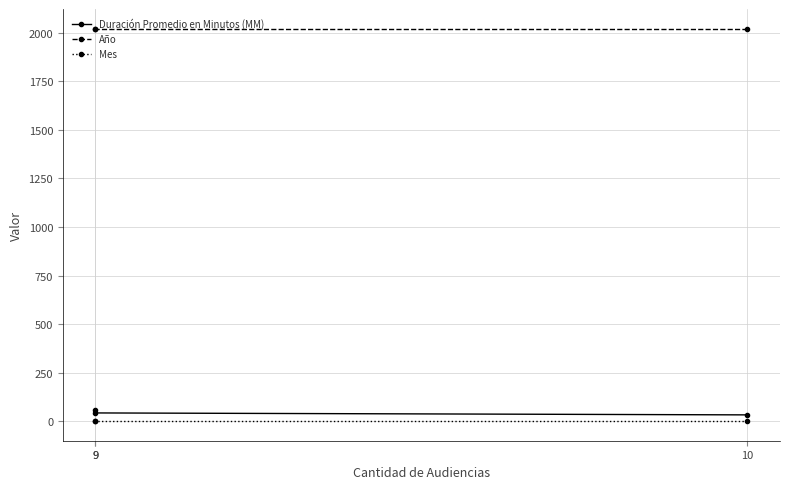

Reading left to right, transcribe all the data shown in this chart.

Duración Promedio en Minutos (MM): 10=34	9=44	9=59
Año: 10=2021	9=2021	9=2021
Mes: 10=2	9=2	9=2